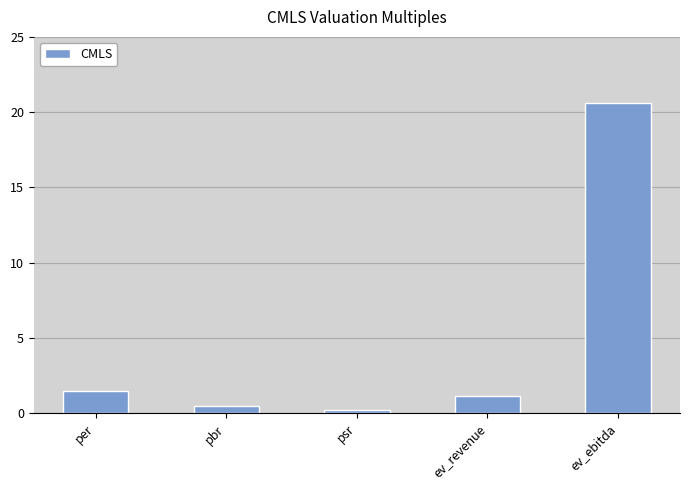

At which label is the value closest to 10?

per